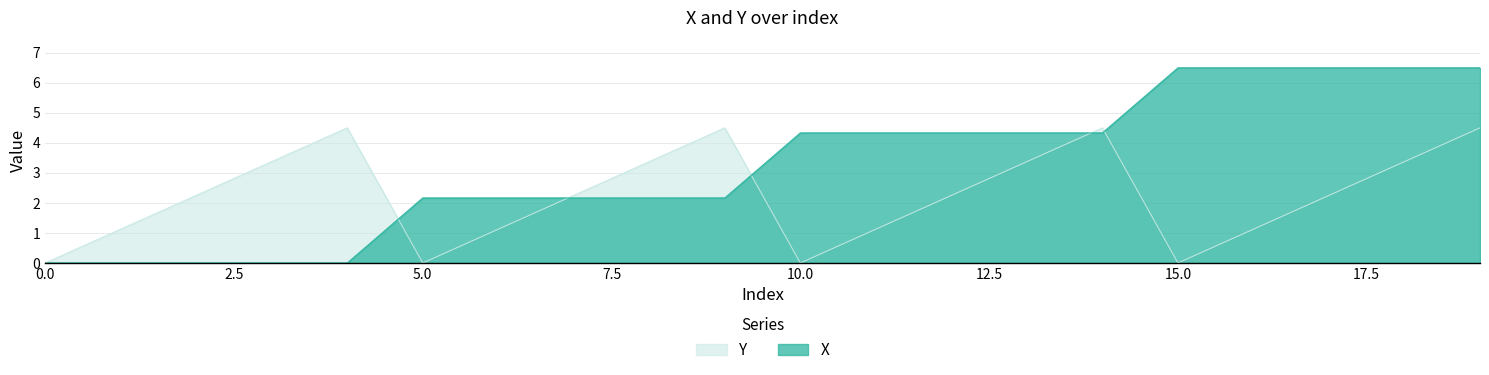

Which series ends up on top after the final intersection of X and Y?

X